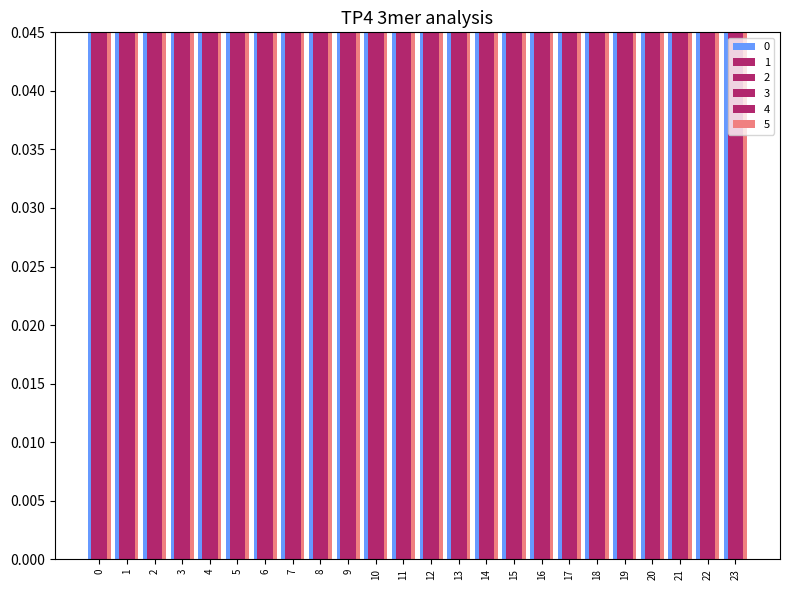

Reading left to right, extract all data points from this chart.

1: 0=0.1	1=0.1	2=0.1	3=0.1	4=0.1	5=0.1	6=0.1	7=0.1	8=0.1	9=0.1	10=0.1	11=0.2	12=0.2	13=0.2	14=0.2	15=0.2	16=0.1	17=0.1	18=0.1	19=0.1	20=0.1	21=0.1	22=0.1	23=0.1
2: 0=0.3	1=0.3	2=0.3	3=0.3	4=0.3	5=0.3	6=0.3	7=0.3	8=0.3	9=0.3	10=0.3	11=0.3	12=0.3	13=0.3	14=0.3	15=0.3	16=0.3	17=0.3	18=0.3	19=0.3	20=0.3	21=0.3	22=0.3	23=0.3
5: 0=0.1	1=0.1	2=0.1	3=0.1	4=0.1	5=0.1	6=0.1	7=0.0	8=0.0	9=0.1	10=0.1	11=0.1	12=0.1	13=0.1	14=0.1	15=0.1	16=0.1	17=0.1	18=0.0	19=0.0	20=0.0	21=0.0	22=0.0	23=0.1